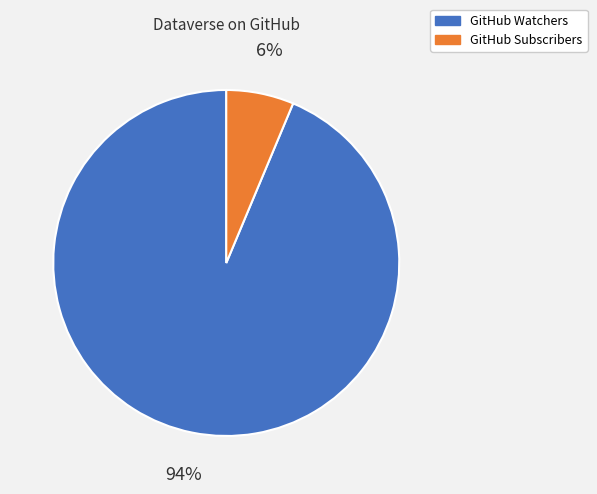

Which has a higher value, GitHub Watchers or GitHub Subscribers?

GitHub Watchers